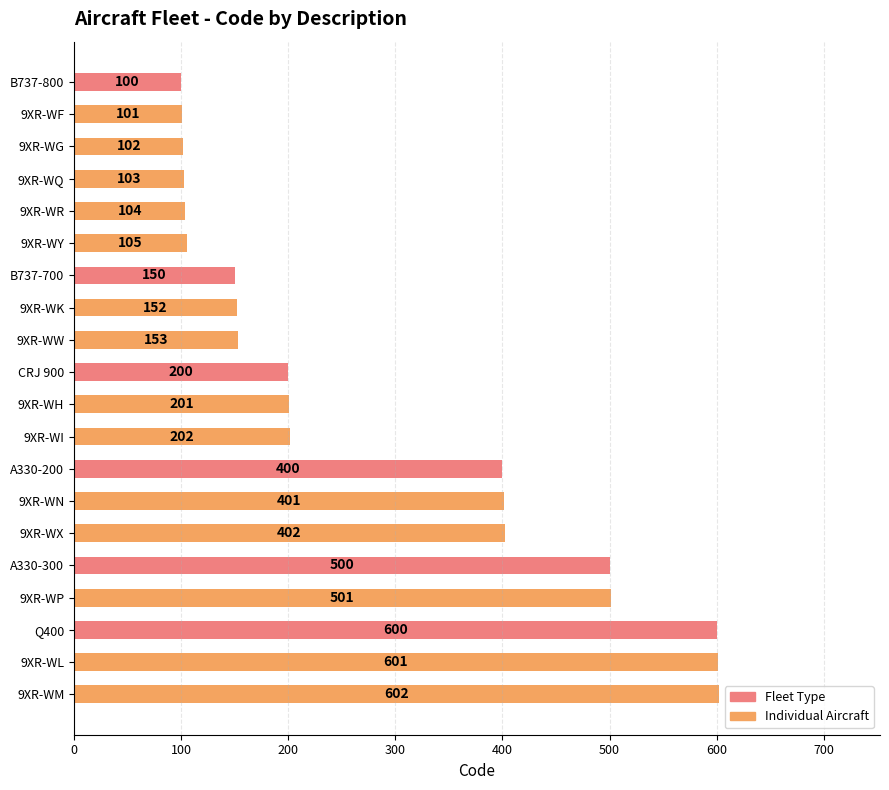

What is the greatest value displayed?

602